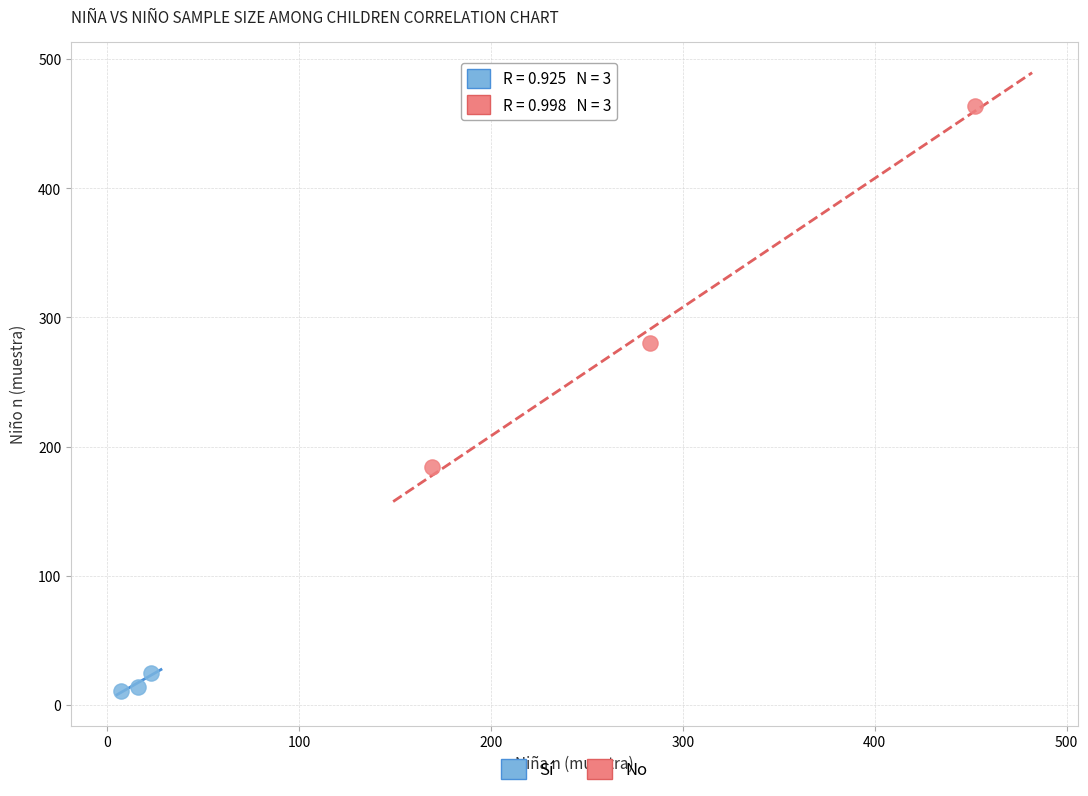

What are all the series names shown in the legend?

Sí, No